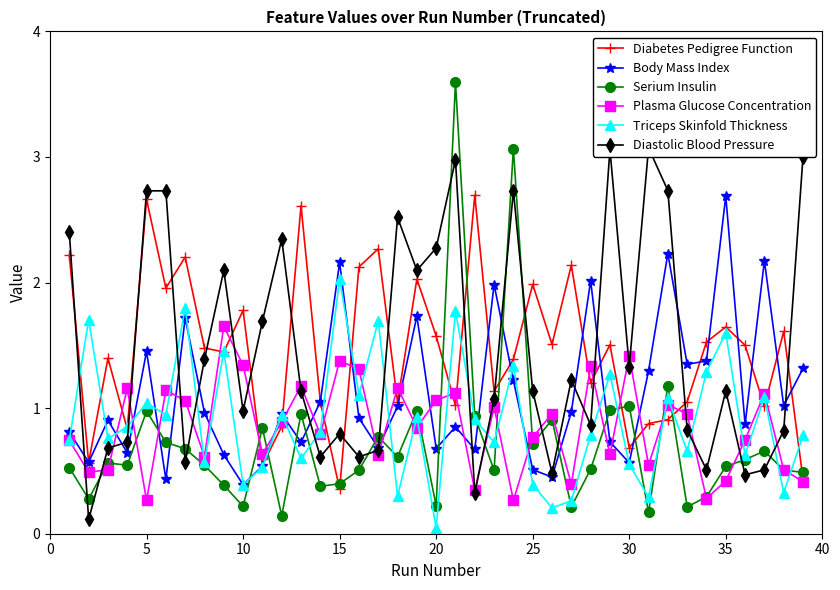

In Triceps Skinfold Thickness, how many points are higher than both neighbors (excluding endpoints)?

14